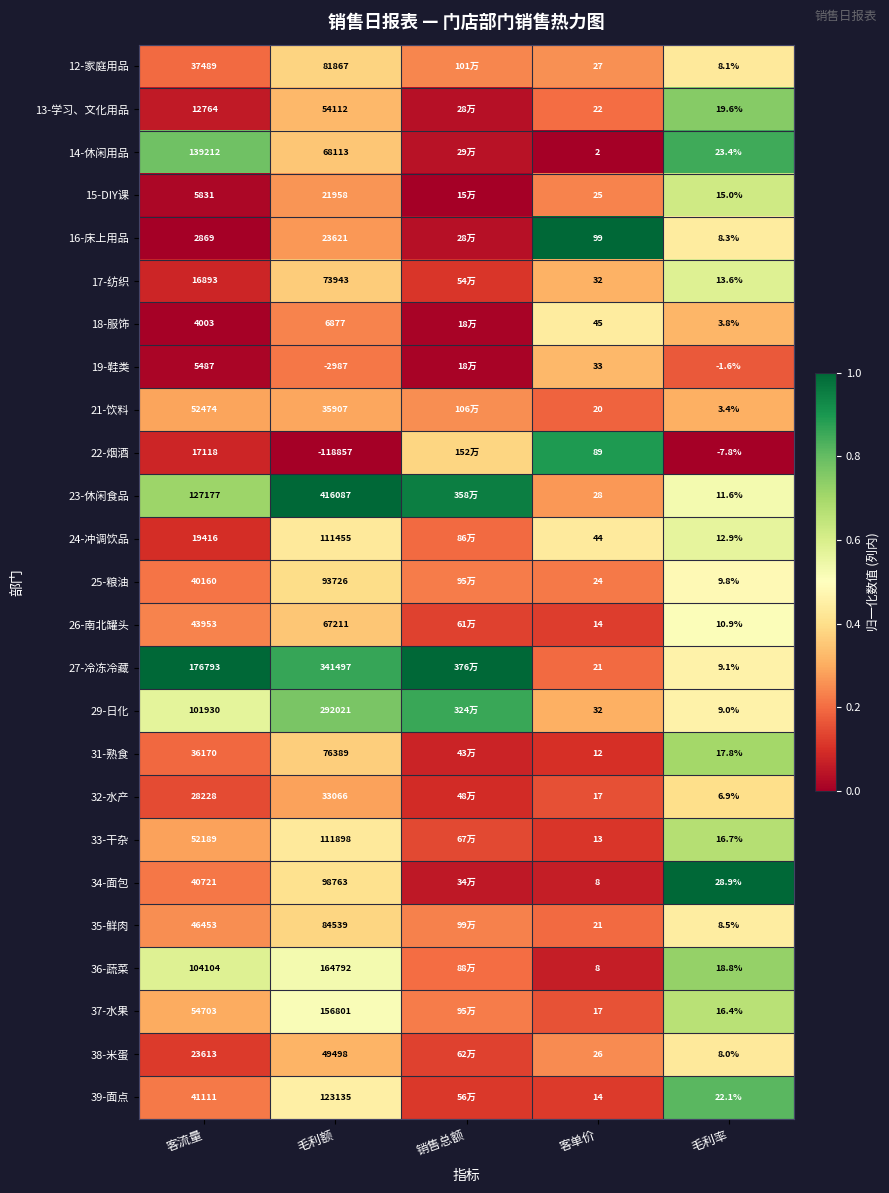

How many series are shown in this chart?

25